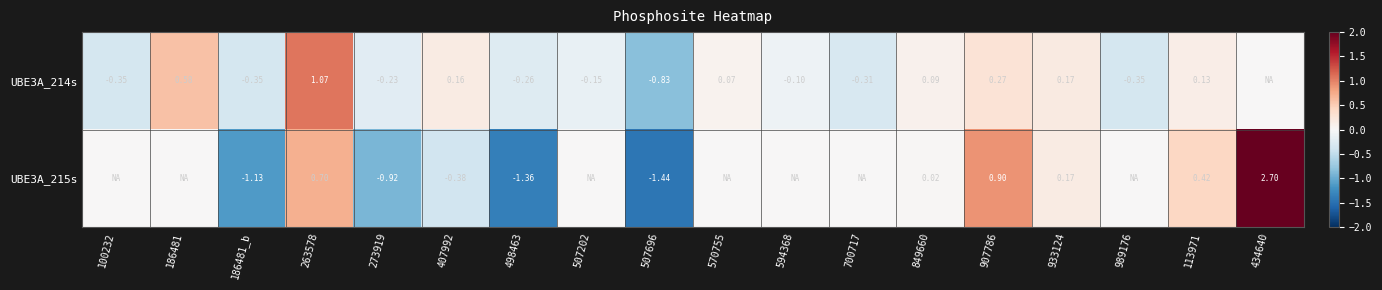

How many values in UBE3A_214s are above zero?

8